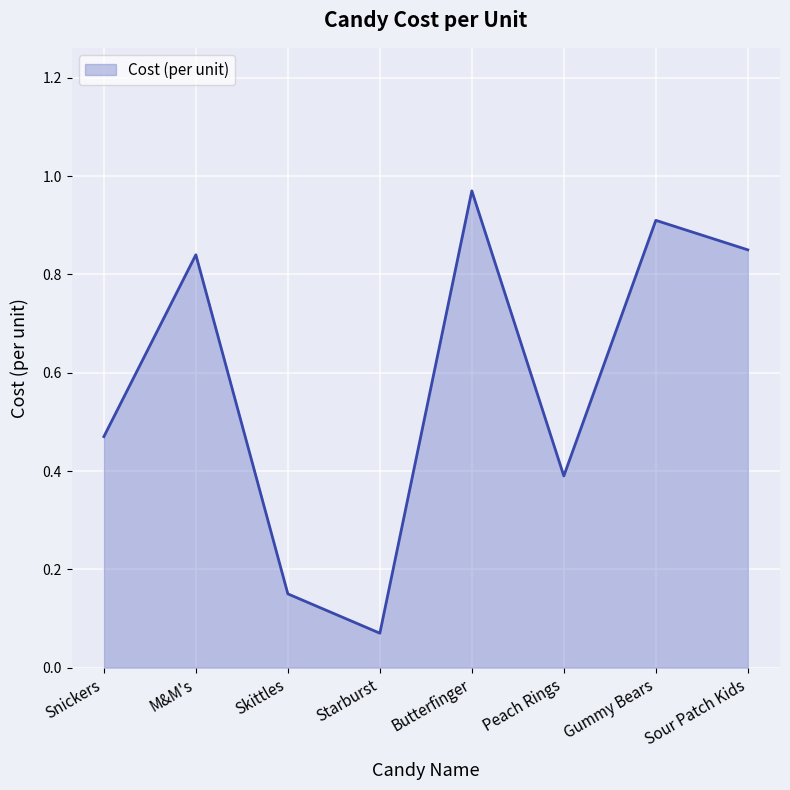

What position from the right is Skittles?

6